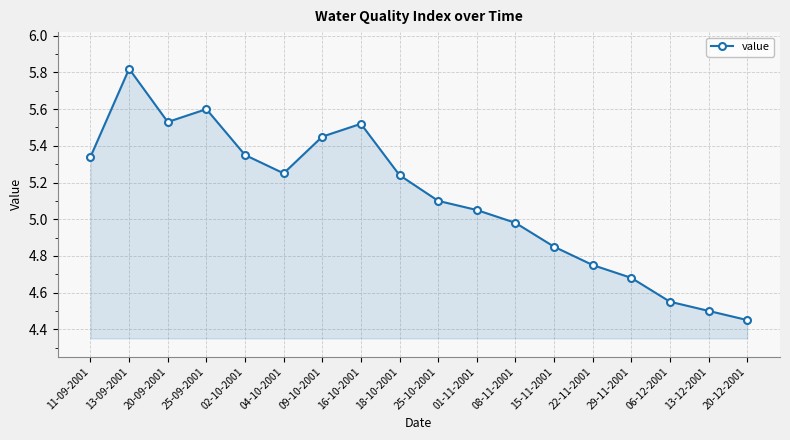

Is it true that the value at 04-10-2001 is 1.2?

False